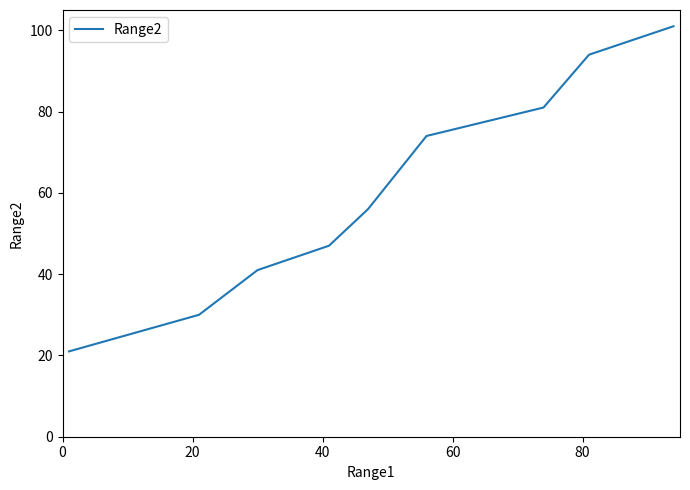

What is the average value?

61